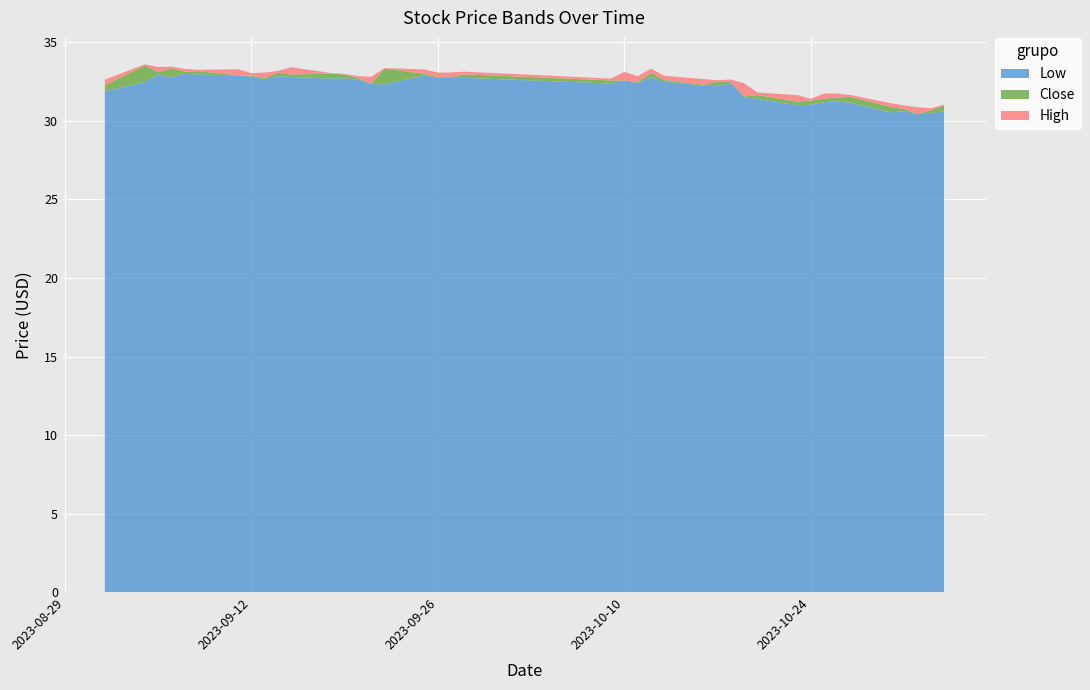

Reading left to right, what are all the values shown in this chart?

Low: 2023-09-01=31.9	2023-09-04=32.5	2023-09-05=33.0	2023-09-06=32.8	2023-09-07=33.0	2023-09-08=33.0	2023-09-11=32.9	2023-09-12=32.8	2023-09-13=32.7	2023-09-14=32.9	2023-09-15=32.8	2023-09-18=32.7	2023-09-19=32.7	2023-09-20=32.6	2023-09-21=32.4	2023-09-22=32.3	2023-09-25=32.9	2023-09-26=32.8	2023-09-27=32.8	2023-09-28=32.8	2023-10-09=32.4	2023-10-10=32.6	2023-10-11=32.4	2023-10-12=32.8	2023-10-13=32.5	2023-10-16=32.2	2023-10-17=32.2	2023-10-18=32.4	2023-10-19=31.5	2023-10-20=31.4	2023-10-23=31.0	2023-10-24=31.0	2023-10-25=31.2	2023-10-26=31.3	2023-10-27=31.1	2023-10-30=30.6	2023-10-31=30.6	2023-11-01=30.4	2023-11-02=30.5	2023-11-03=30.6
Close: 2023-09-01=32.3	2023-09-04=33.5	2023-09-05=33.1	2023-09-06=33.4	2023-09-07=33.1	2023-09-08=33.2	2023-09-11=32.9	2023-09-12=32.9	2023-09-13=32.8	2023-09-14=33.1	2023-09-15=33.0	2023-09-18=33.0	2023-09-19=33.0	2023-09-20=32.7	2023-09-21=32.4	2023-09-22=33.3	2023-09-25=33.0	2023-09-26=32.8	2023-09-27=32.8	2023-09-28=33.0	2023-10-09=32.6	2023-10-10=32.6	2023-10-11=32.5	2023-10-12=33.1	2023-10-13=32.6	2023-10-16=32.3	2023-10-17=32.5	2023-10-18=32.5	2023-10-19=31.6	2023-10-20=31.6	2023-10-23=31.2	2023-10-24=31.3	2023-10-25=31.4	2023-10-26=31.5	2023-10-27=31.5	2023-10-30=30.9	2023-10-31=30.8	2023-11-01=30.4	2023-11-02=30.7	2023-11-03=31.0
High: 2023-09-01=32.6	2023-09-04=33.6	2023-09-05=33.4	2023-09-06=33.5	2023-09-07=33.3	2023-09-08=33.3	2023-09-11=33.3	2023-09-12=33.0	2023-09-13=33.1	2023-09-14=33.2	2023-09-15=33.4	2023-09-18=33.0	2023-09-19=33.0	2023-09-20=32.9	2023-09-21=32.8	2023-09-22=33.4	2023-09-25=33.3	2023-09-26=33.1	2023-09-27=33.1	2023-09-28=33.1	2023-10-09=32.7	2023-10-10=33.1	2023-10-11=32.9	2023-10-12=33.3	2023-10-13=32.9	2023-10-16=32.7	2023-10-17=32.6	2023-10-18=32.6	2023-10-19=32.4	2023-10-20=31.8	2023-10-23=31.6	2023-10-24=31.4	2023-10-25=31.8	2023-10-26=31.8	2023-10-27=31.6	2023-10-30=31.1	2023-10-31=31.0	2023-11-01=30.9	2023-11-02=30.8	2023-11-03=31.0